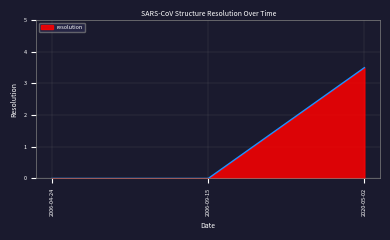

What position from the left is 2006-04-24?

1